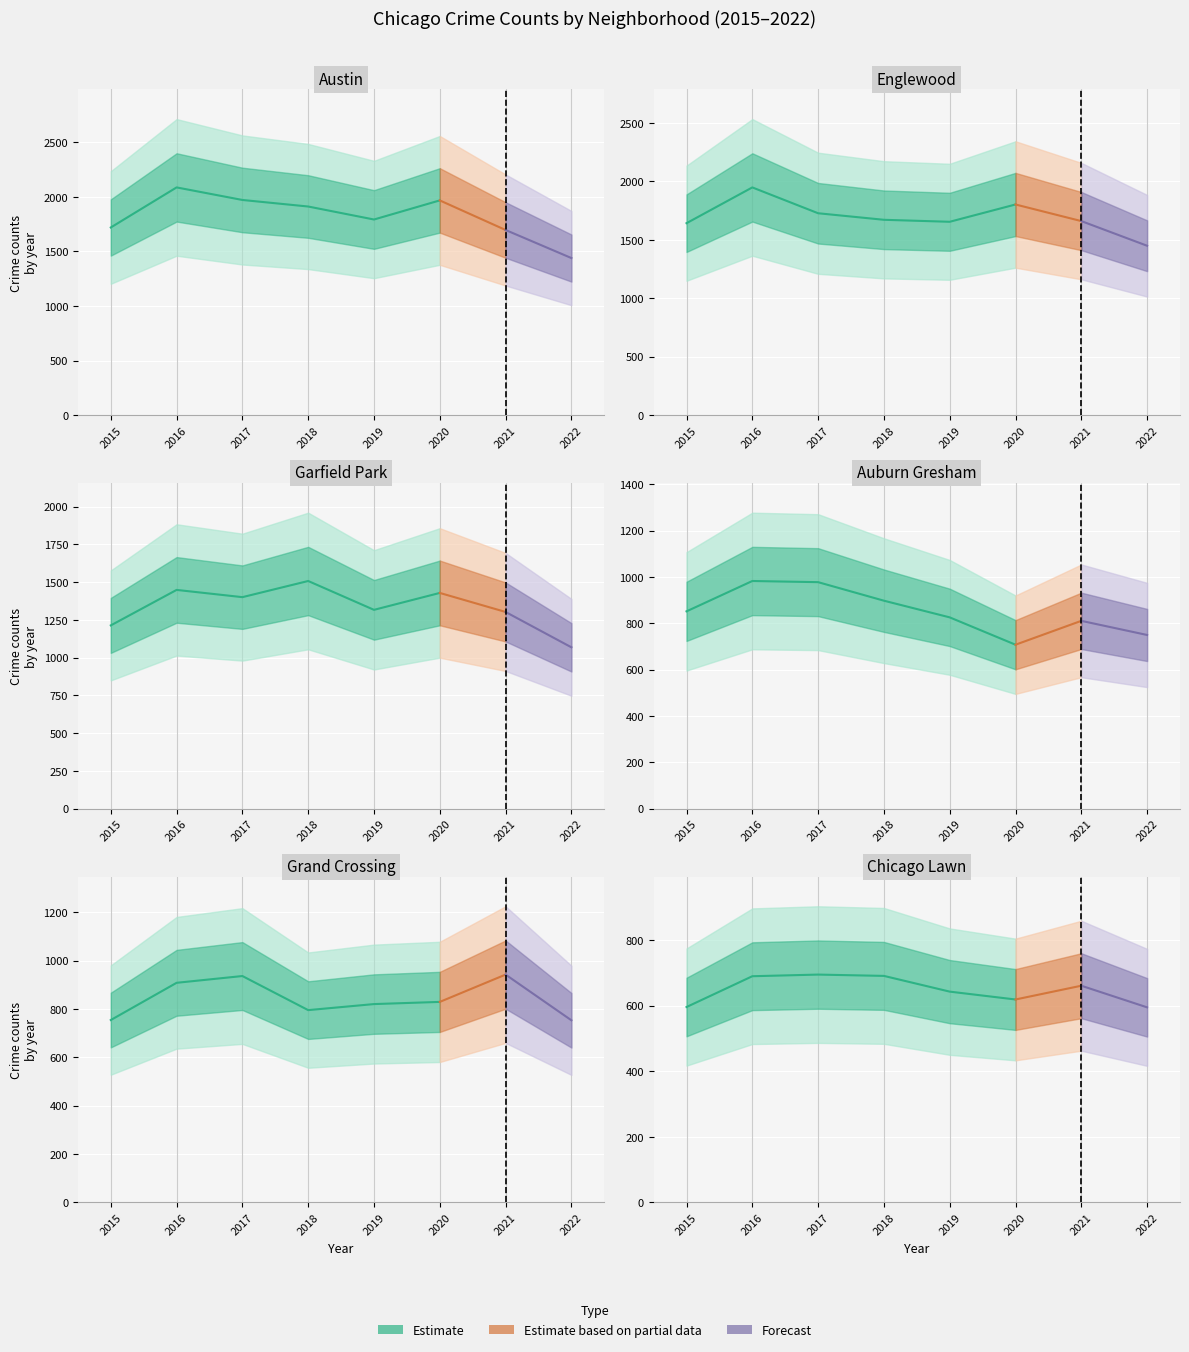

What is the sum of the Garfield Park values at 4 and 7?

2386